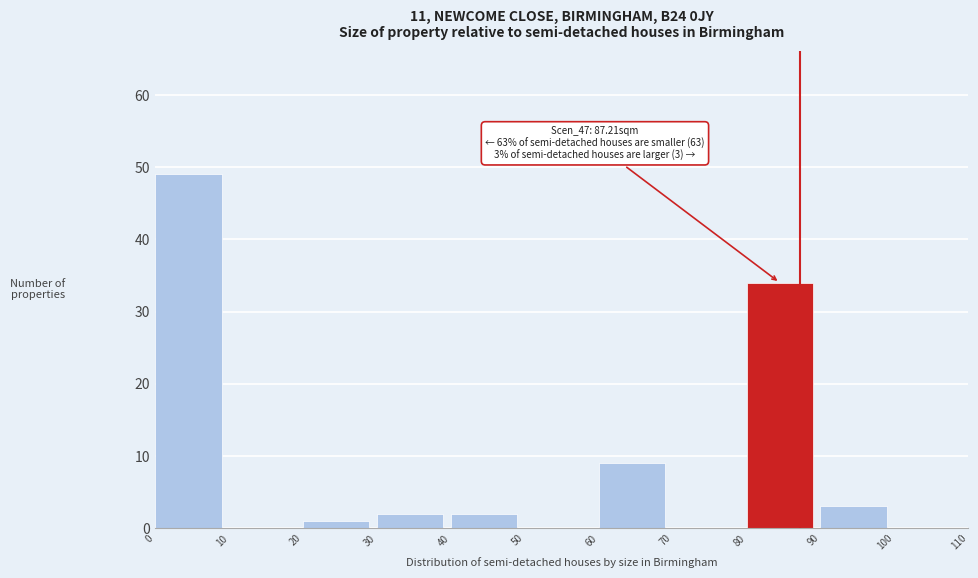

Over which range of the x-axis is the bar tallest?

0 to 10